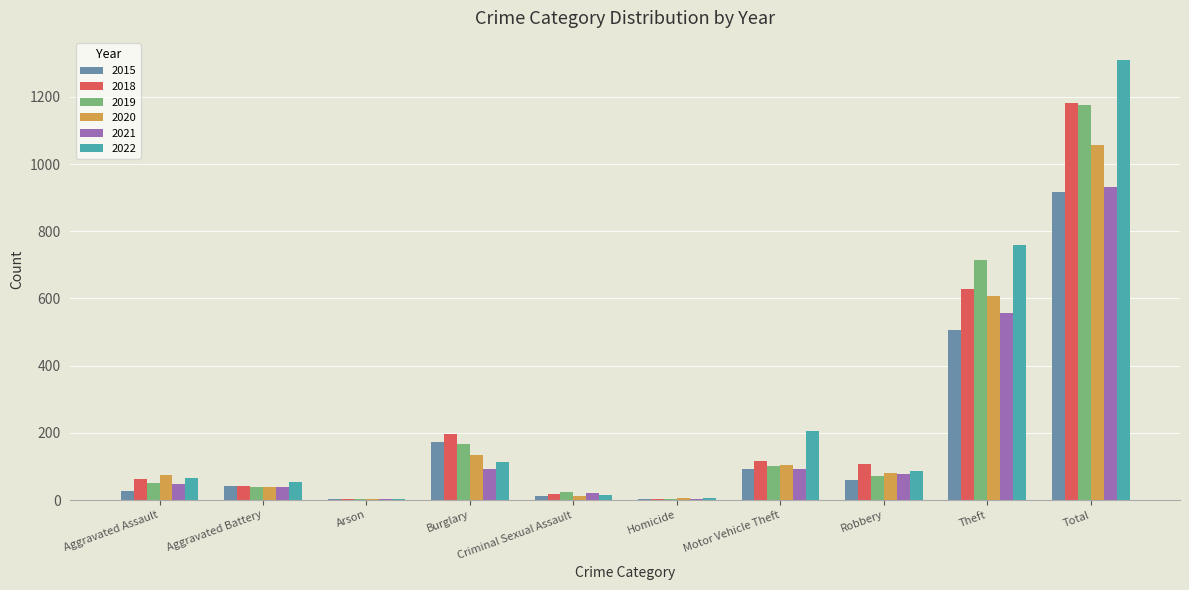

Between Aggravated Battery and Burglary, which series saw the biggest shift?

2018